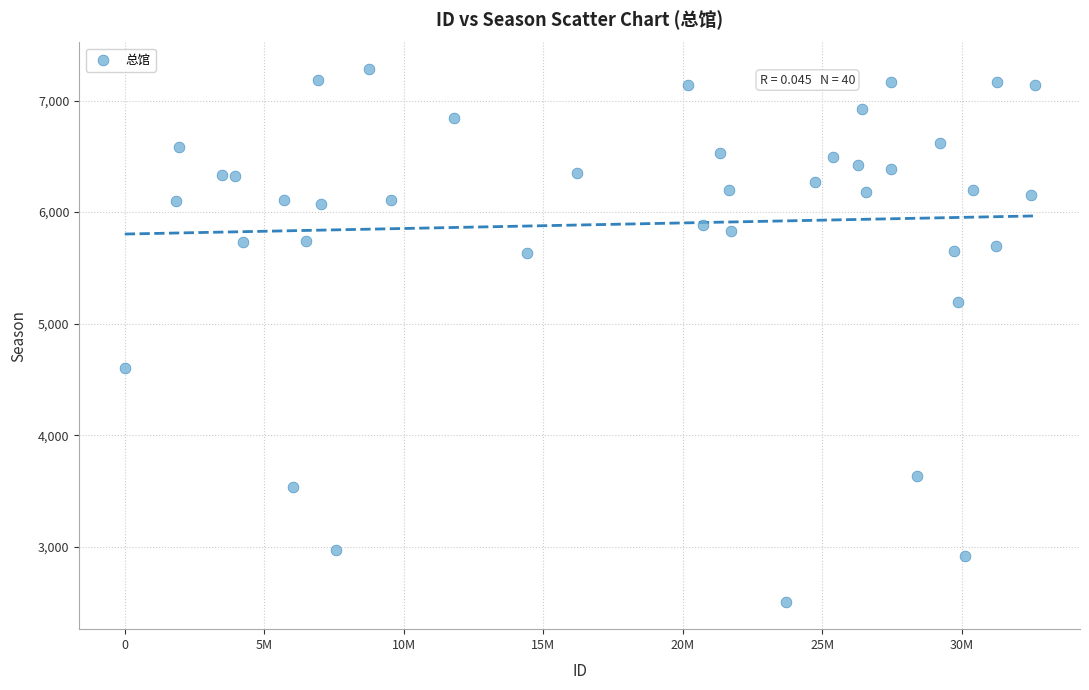

What is the range of Y values (max minus min)?

4781